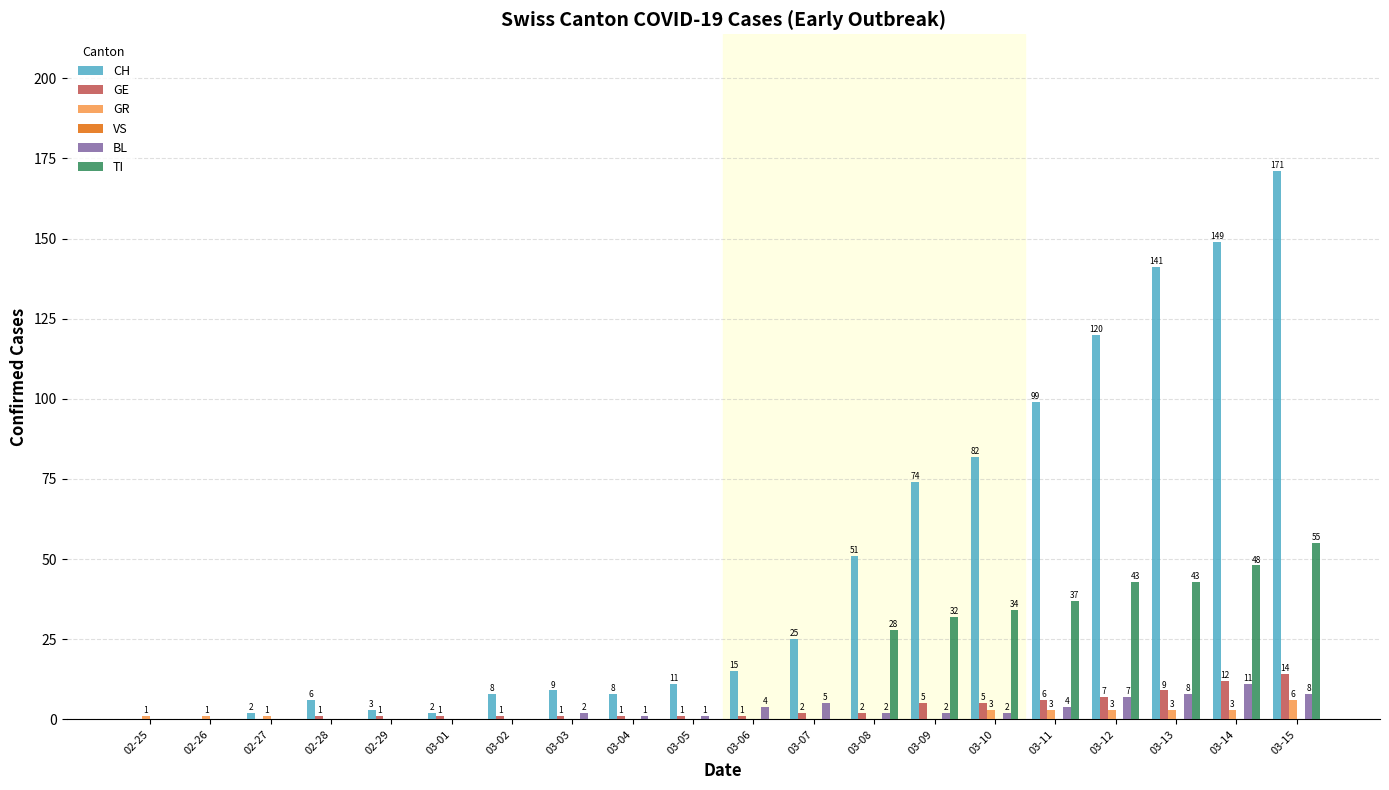

What is the difference between the CH values at 03-12 and 03-14?

29